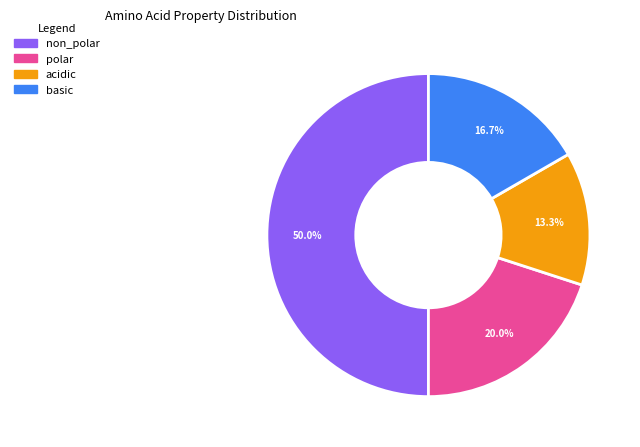

To the nearest percent, what portion does non_polar represent?

50%